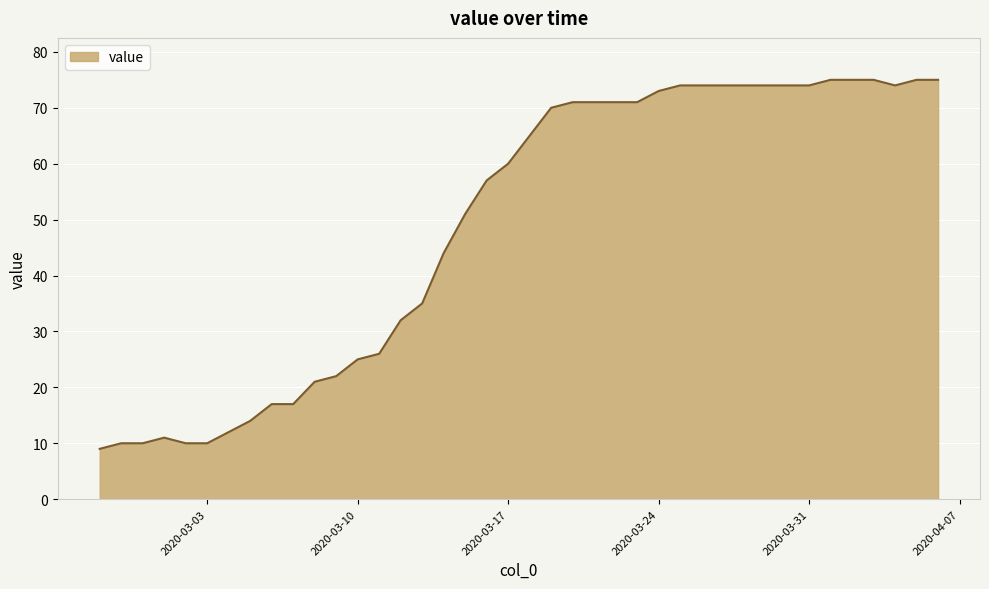

What is the minimum value shown in the chart?

9